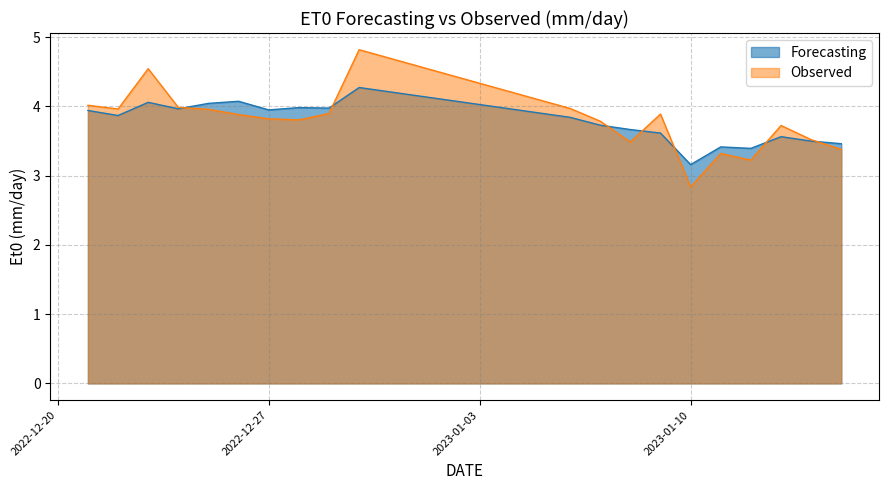

Rank the categories by Forecasting value from lowest to highest.

2023-01-10, 2023-01-12, 2023-01-11, 2023-01-15, 2023-01-14, 2023-01-13, 2023-01-09, 2023-01-08, 2023-01-07, 2023-01-06, 2022-12-22, 2022-12-21, 2022-12-27, 2022-12-24, 2022-12-29, 2022-12-28, 2022-12-25, 2022-12-23, 2022-12-26, 2022-12-30